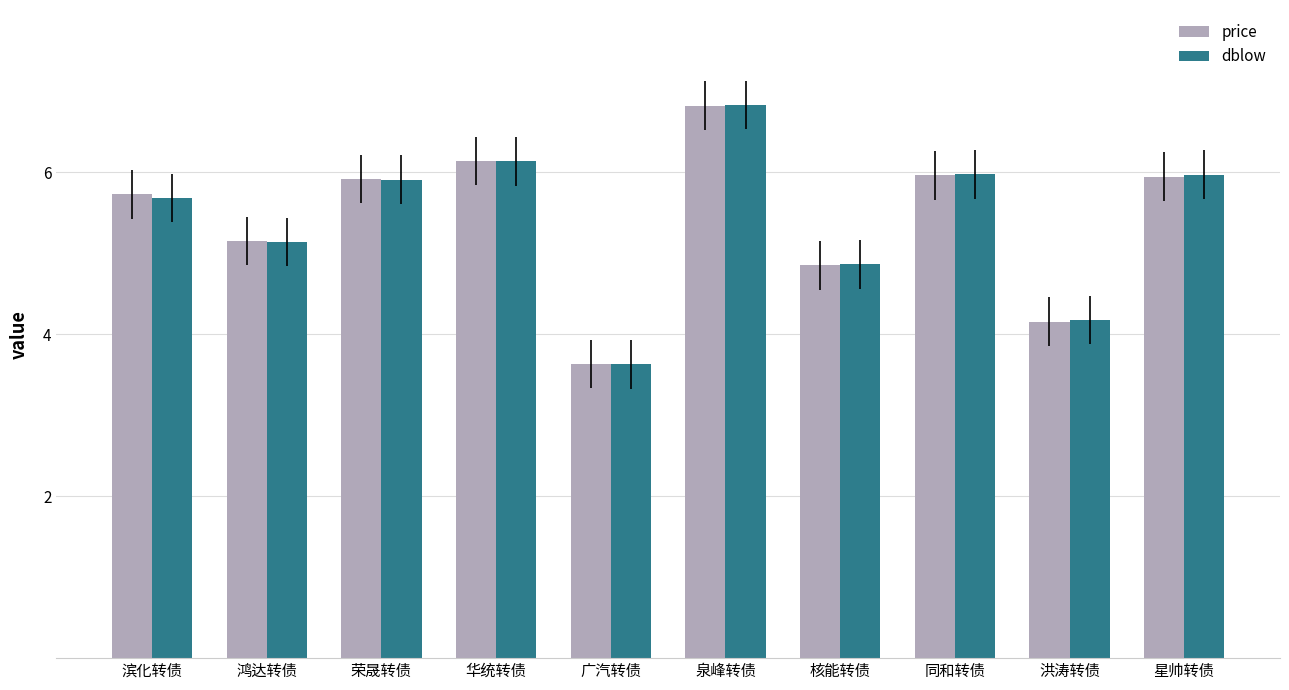

What is the smallest value displayed?

3.6